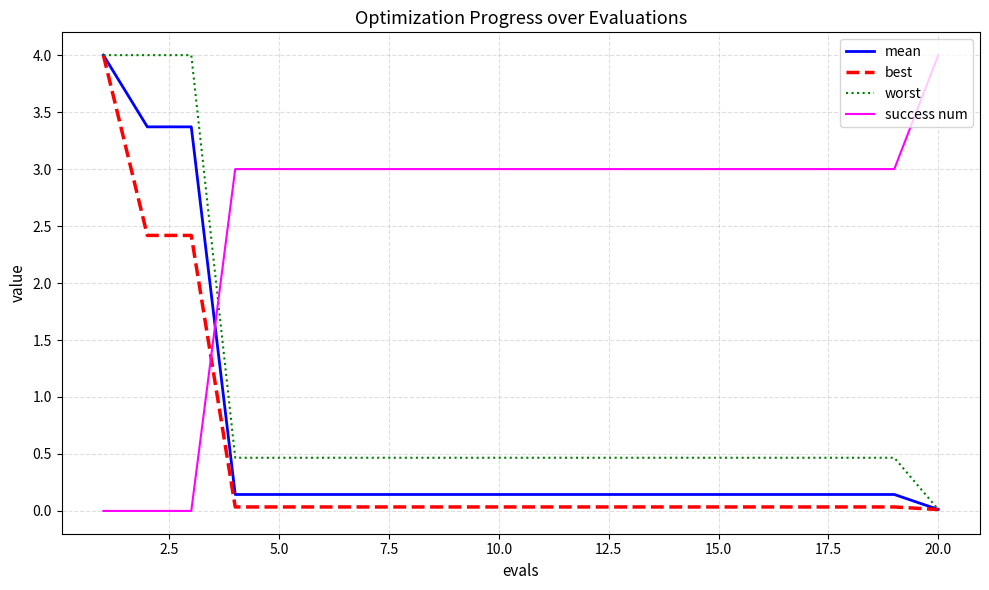

How many times do success num and mean cross each other?

1